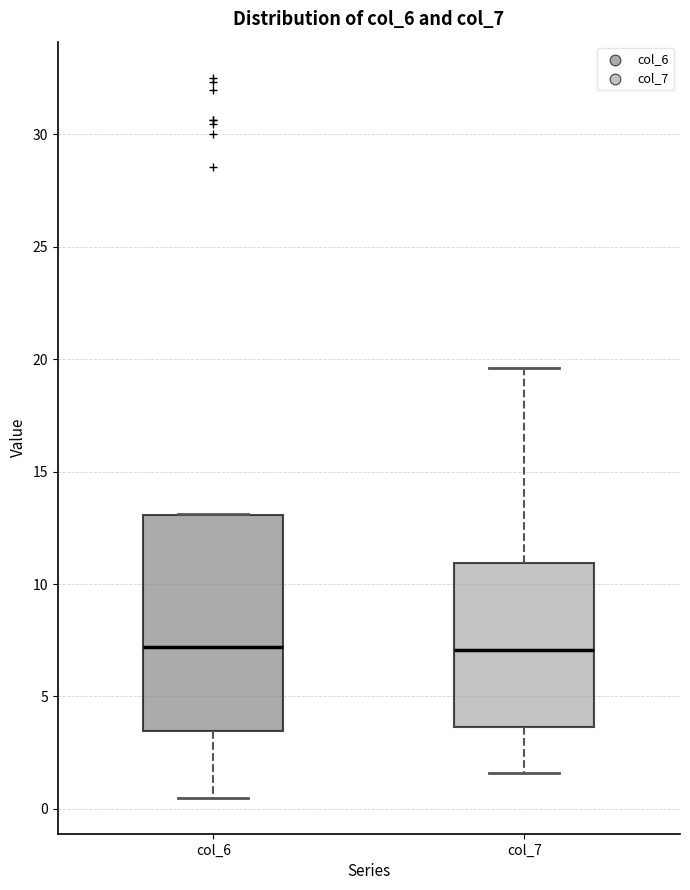

Where is the upper edge of the box for col_6 on the y-axis? The values are not printed on the chart, so give them approximately, as read against the axis.

13.0